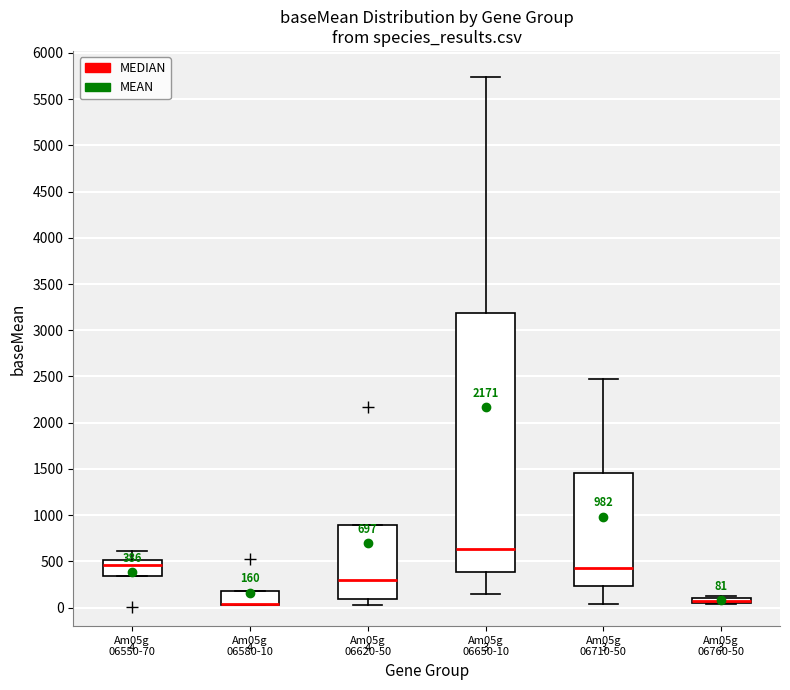

Which box is the tallest, from its lower edge to its upper edge?

Am05g 06650-10